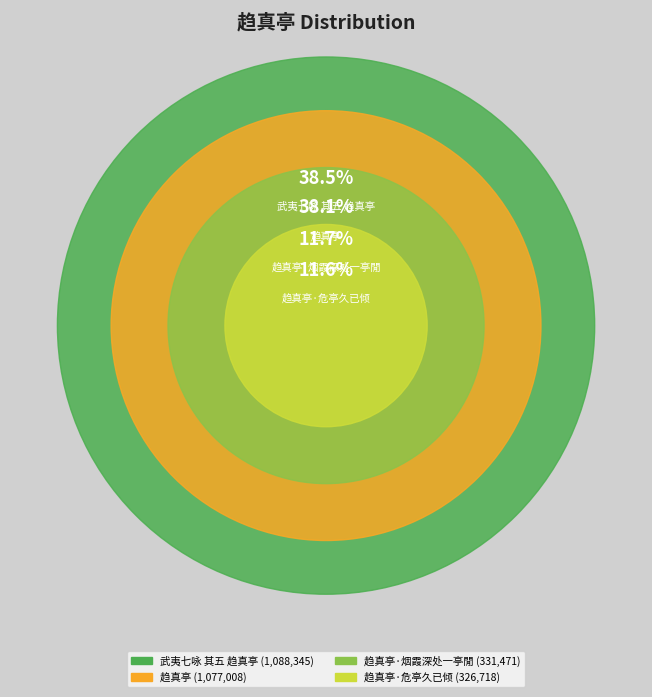

Does 趋真亭·危亭久已倾 account for over 50% of the chart?

No